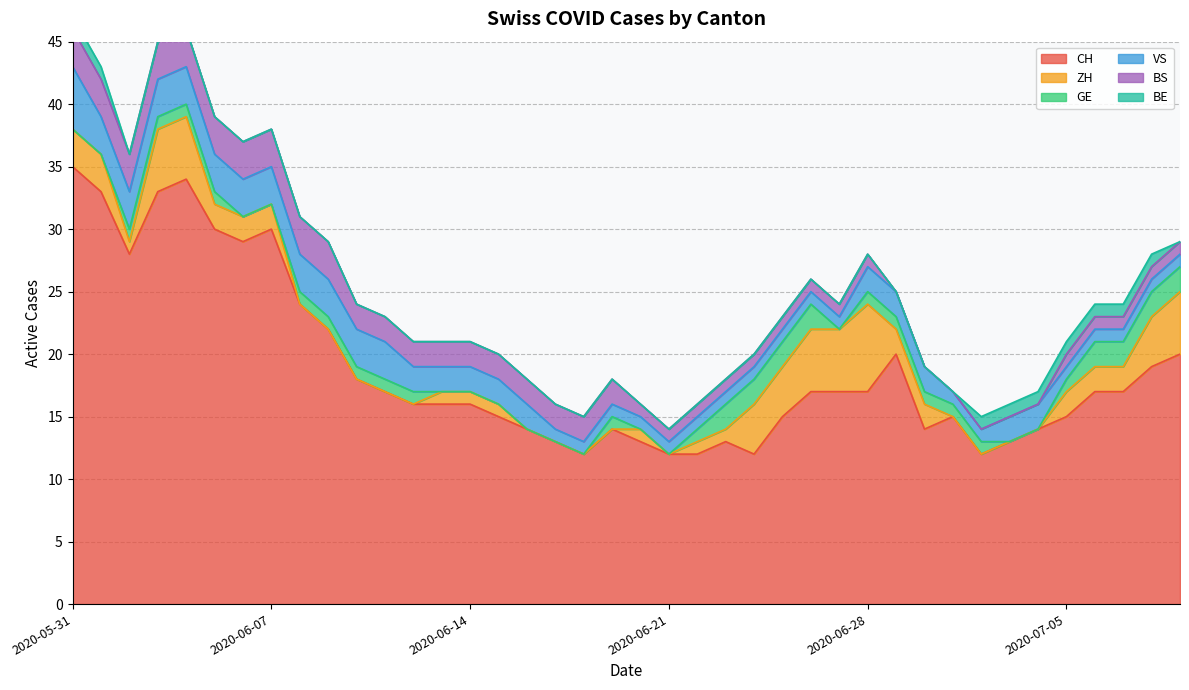

How many values in the GE series exceed 1?

8